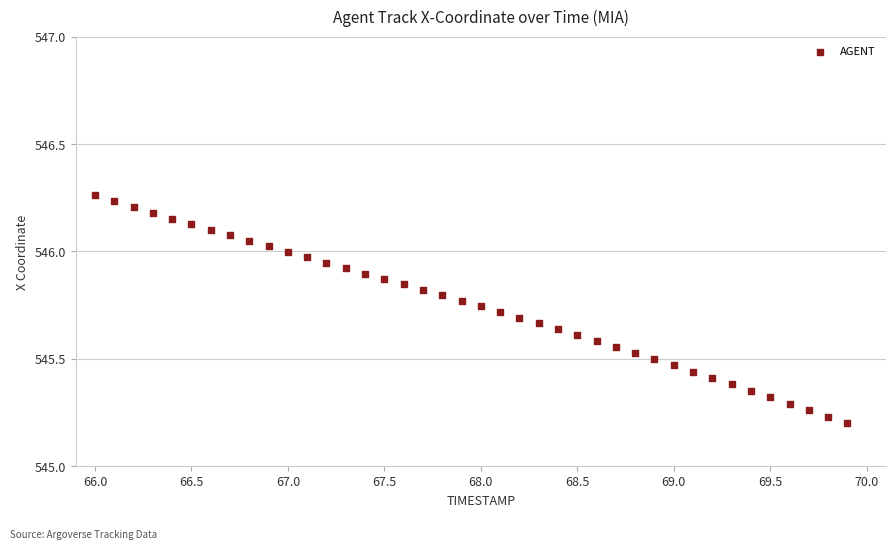

Count the number of points in this scatter plot.

40